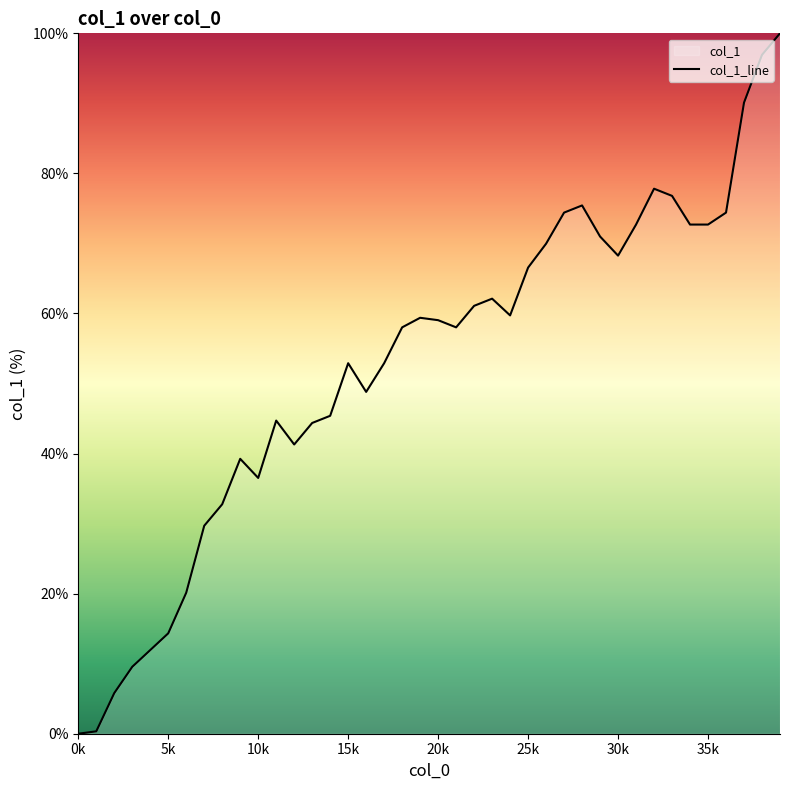

How many data points are less than 59?

20